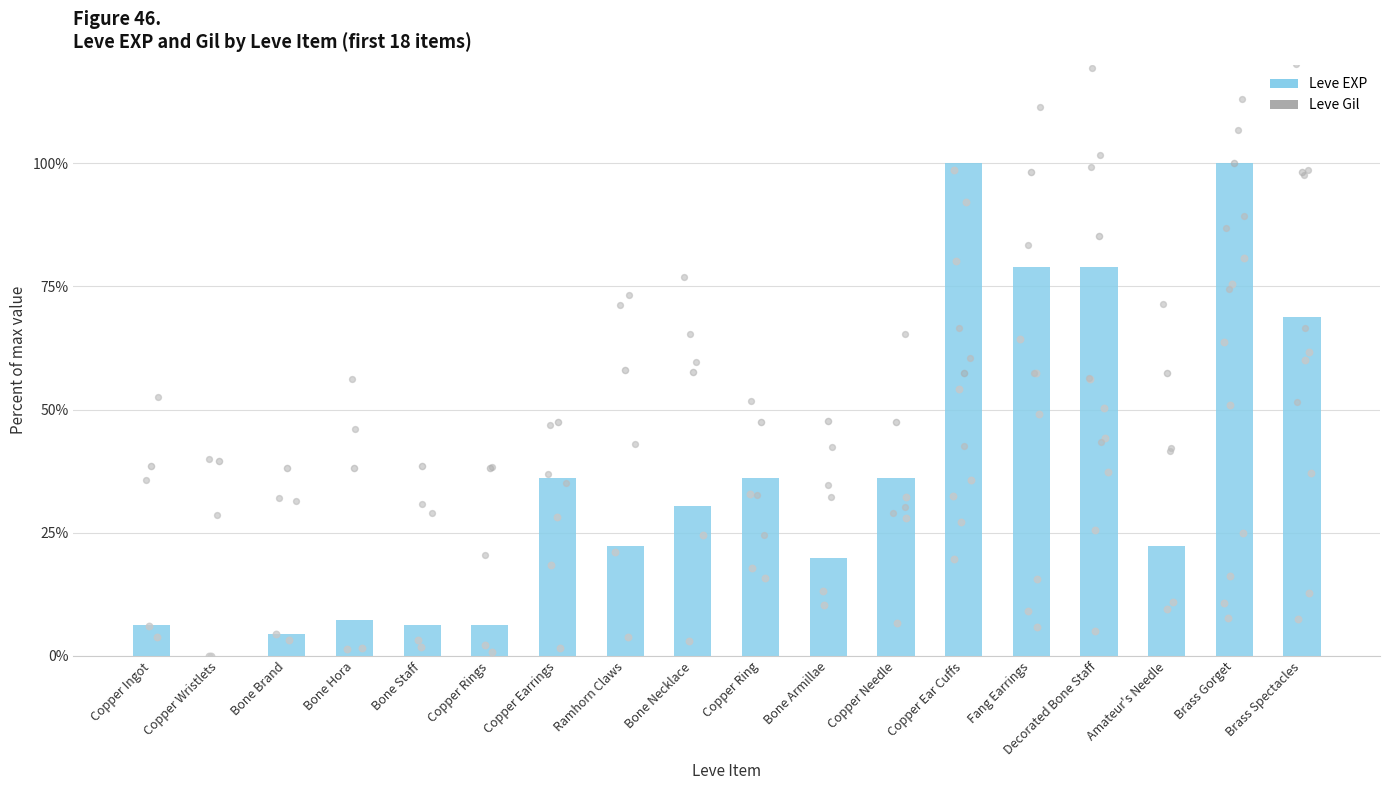

Is the value of Leve EXP at Copper Rings greater than the value of Leve Gil at Copper Ear Cuffs?

No